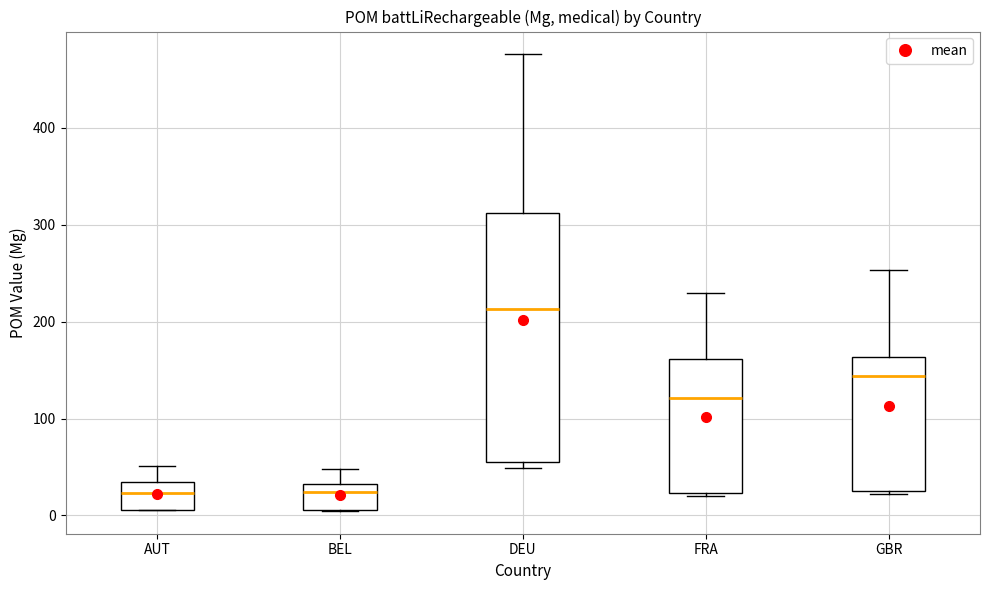

Which box is the tallest, from its lower edge to its upper edge?

DEU